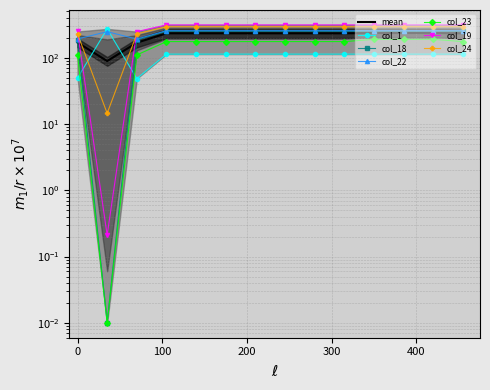

Does the chart have visible grid lines?

Yes